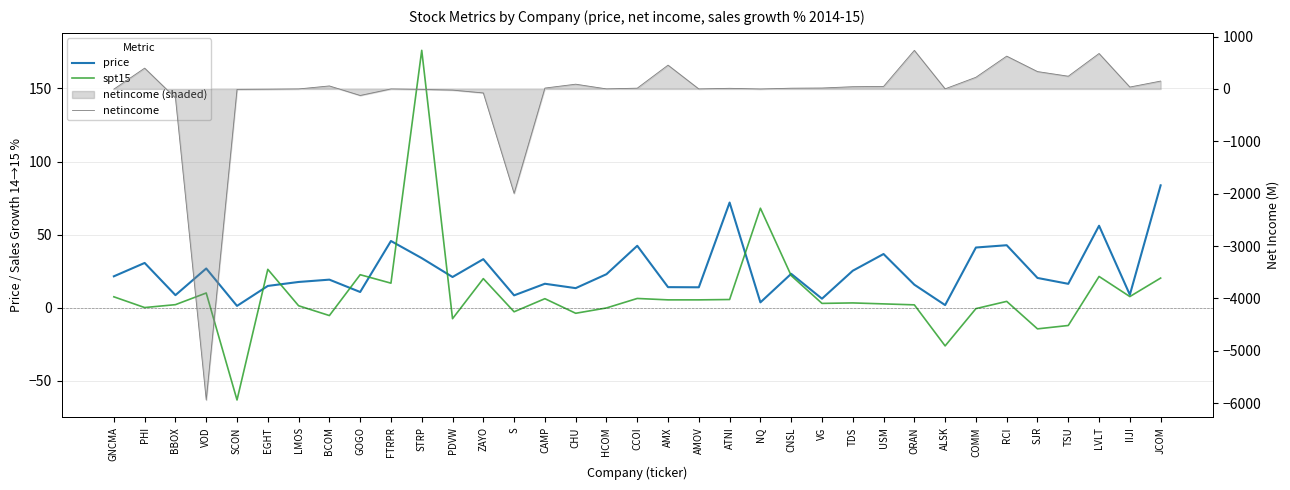

What is the sum of all price values?

872.0